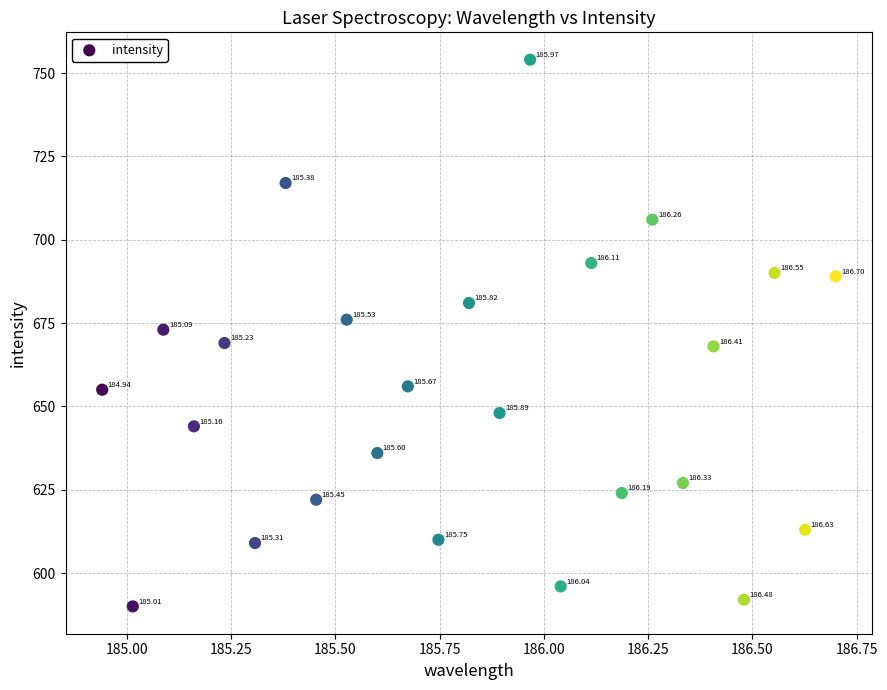

What is the range of Y values (max minus min)?

164